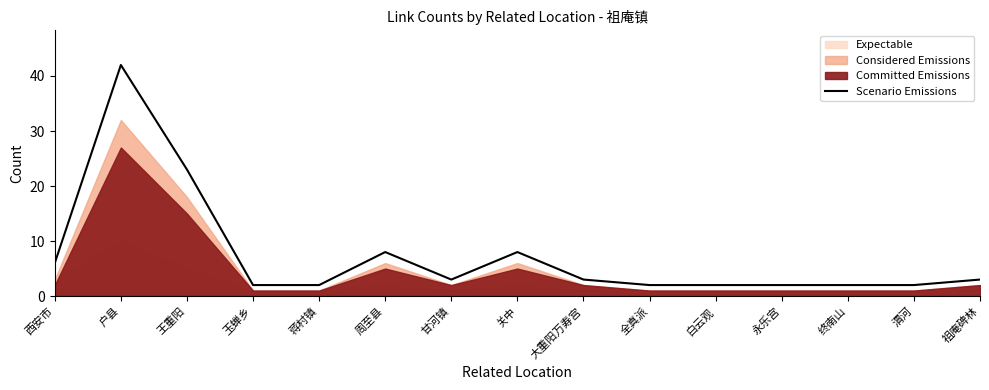

How many interior local peaks (higher than both neighbors) does the data have?

3